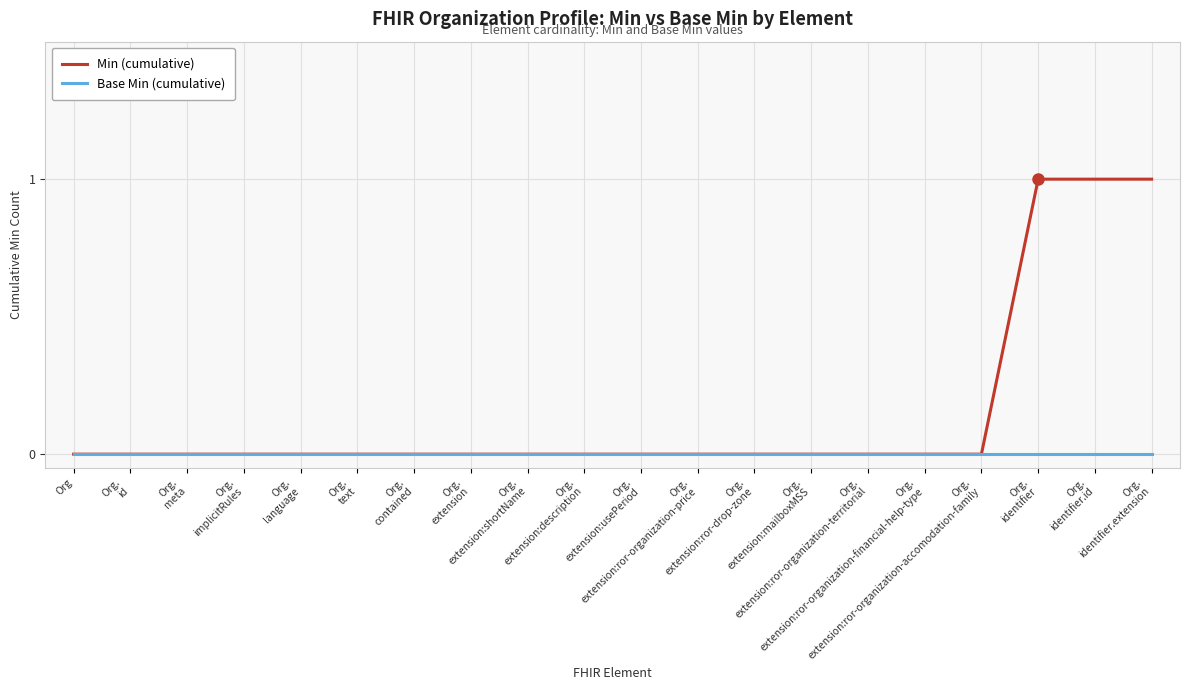

Which series has the widest spread of values?

Min (cumulative)